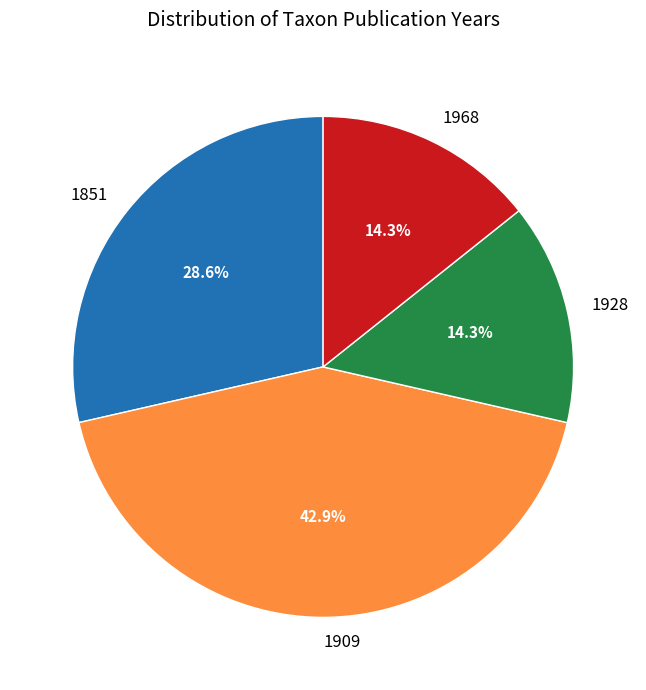

Is there any slice that represents more than half of the pie?

No